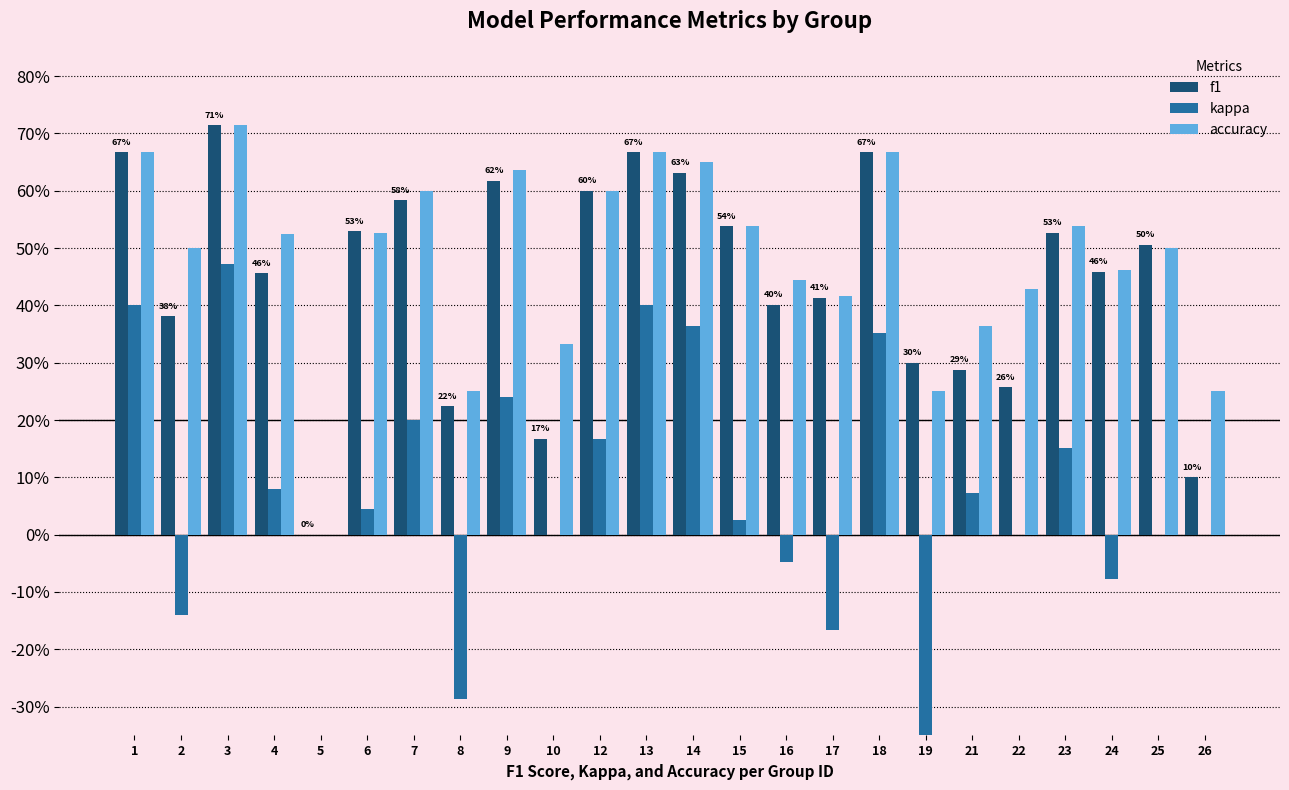

What is the sum of all f1 values?

10.7